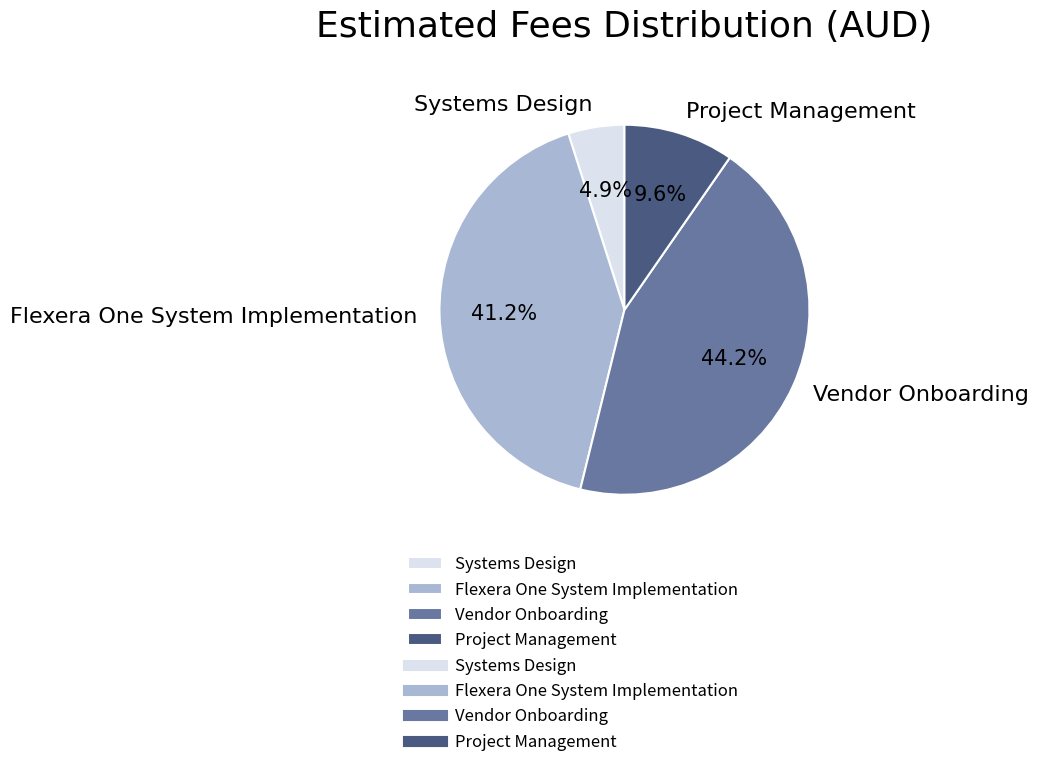

Combined, do Vendor Onboarding and Project Management account for over 50%?

Yes